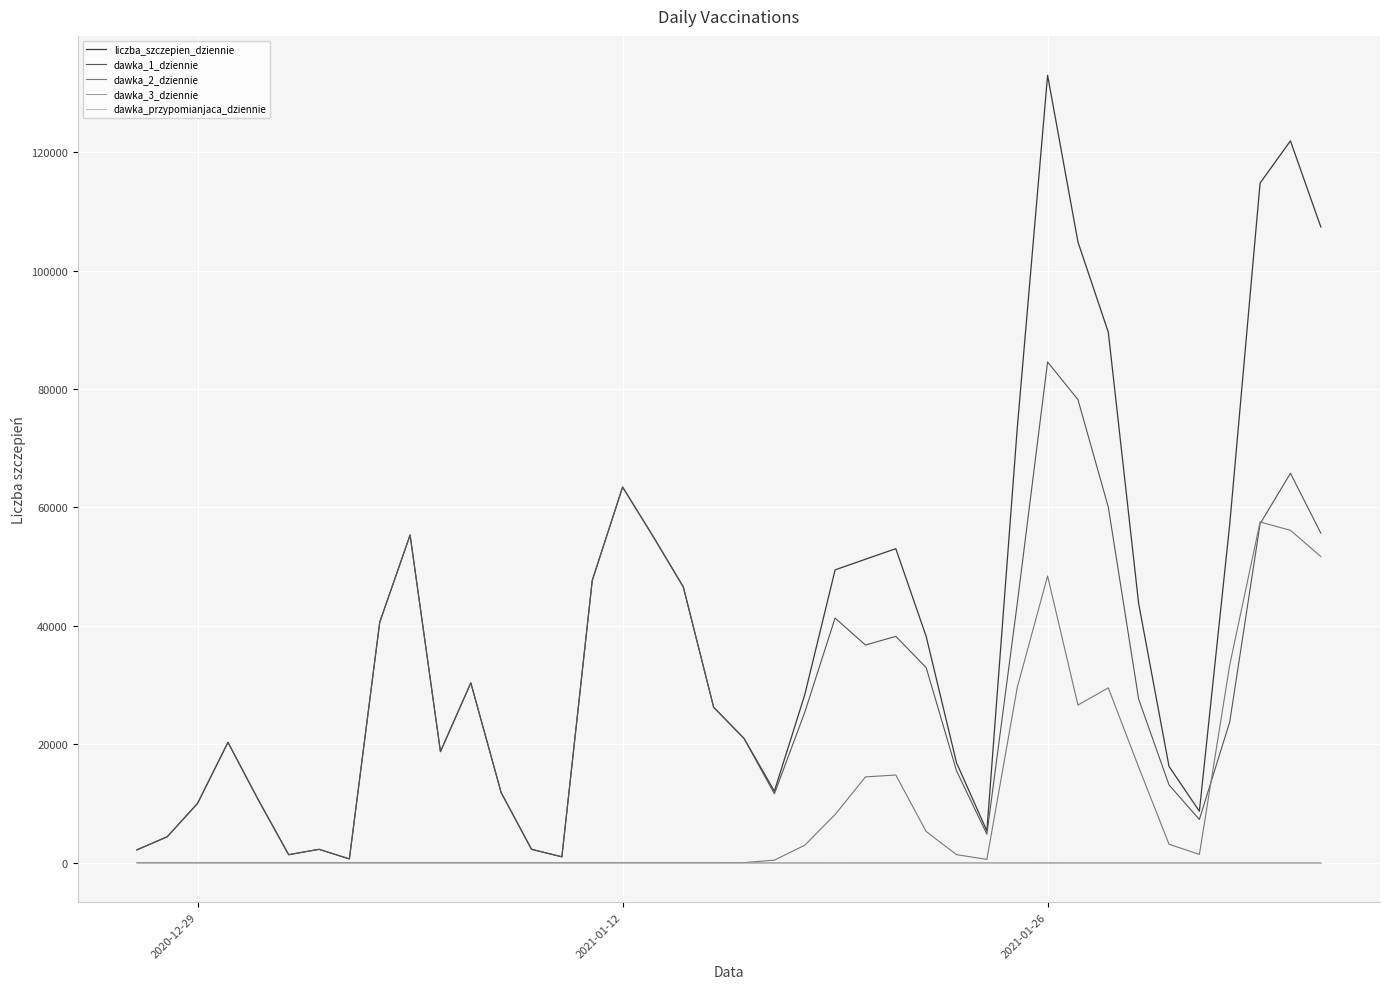

Which series has the largest total across all categories?

liczba_szczepien_dziennie